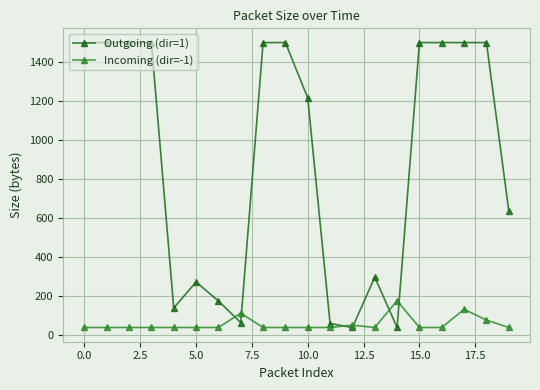

What is the value of the Outgoing (dir=1) point at the 14th from the left?

298